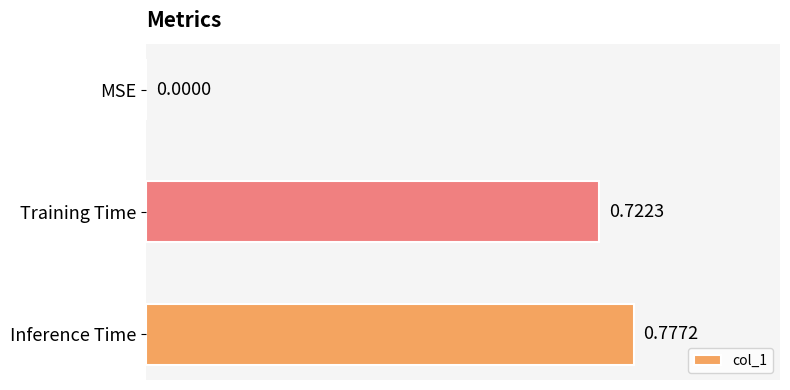

What is the sum of all values?

1.5